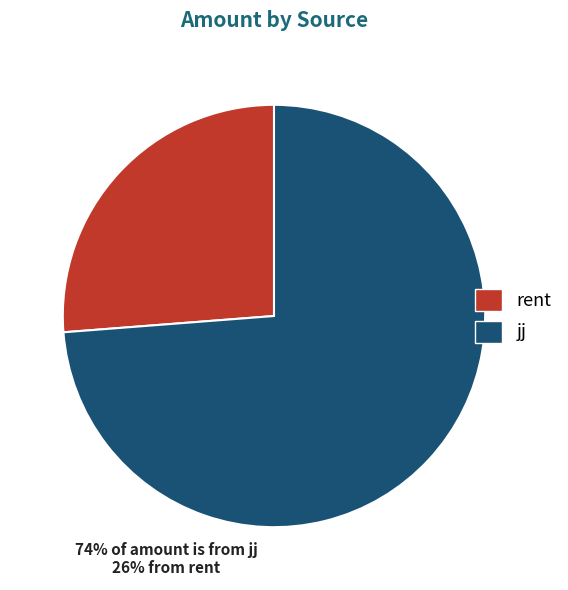

Rank the categories by value from highest to lowest.

jj, rent